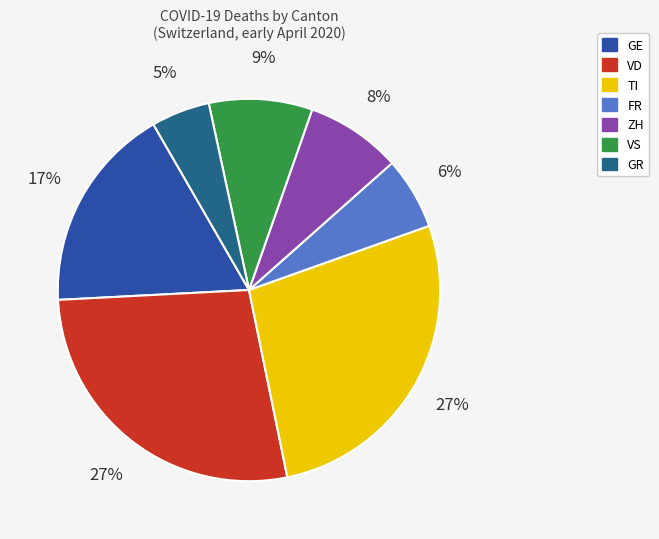

To the nearest percent, what is the difference between the largest and smallest slice percentages?

22%